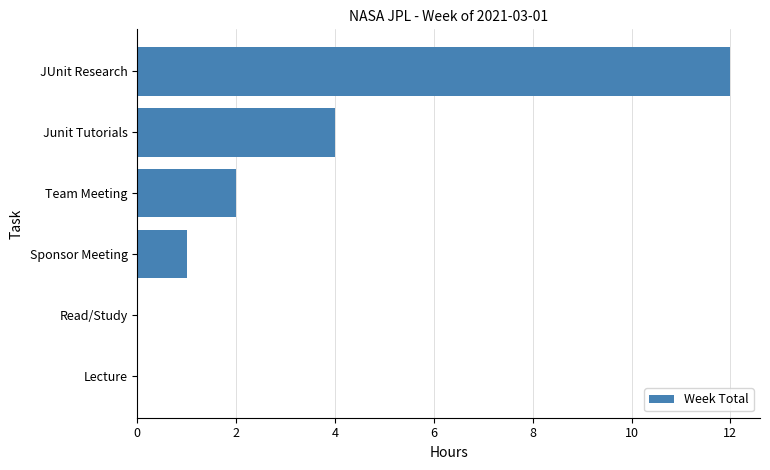

The value at Team Meeting is 3. True or false?

False